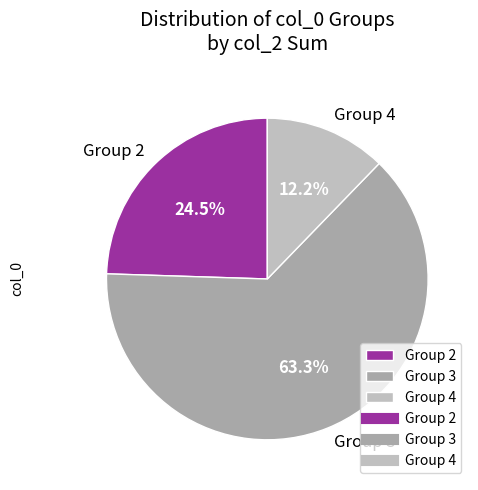

What is the smallest slice in the pie chart?

Group 4